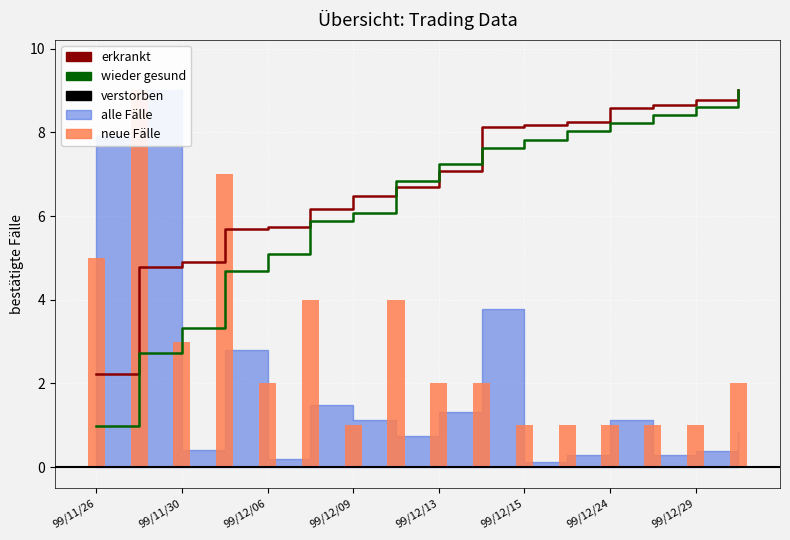

How many data points are less than 2?

6